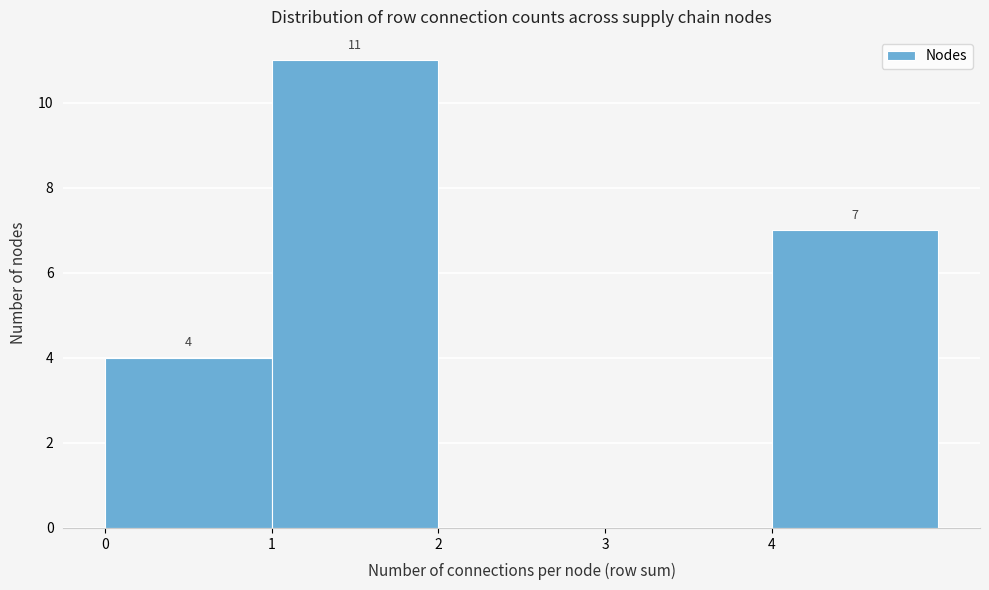

Over which range of the x-axis is the bar tallest?

1 to 2